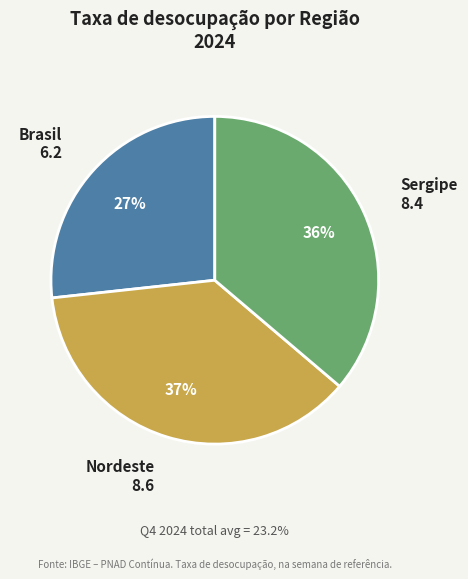

Is Nordeste the majority of the pie?

No